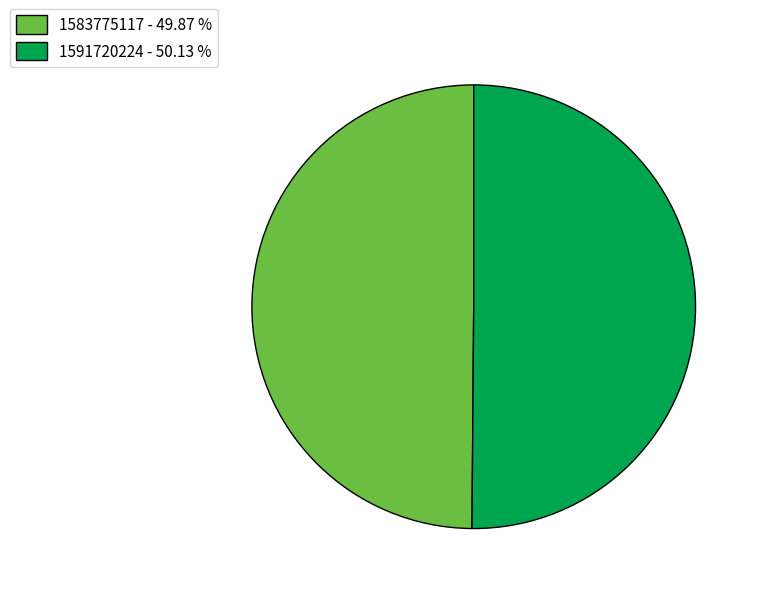

Do 1591720224 - 50.13 % and 1583775117 - 49.87 % together represent more than half of the pie?

Yes